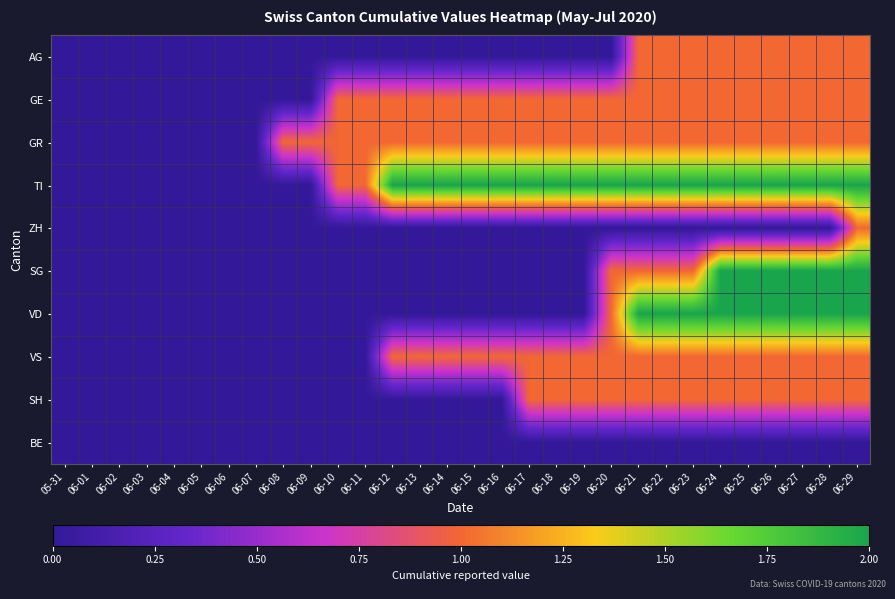

Reading left to right, transcribe all the data shown in this chart.

AG: 05-31=0	06-01=0	06-02=0	06-03=0	06-04=0	06-05=0	06-06=0	06-07=0	06-08=0	06-09=0	06-10=0	06-11=0	06-12=0	06-13=0	06-14=0	06-15=0	06-16=0	06-17=0	06-18=0	06-19=0	06-20=0	06-21=1	06-22=1	06-23=1	06-24=1	06-25=1	06-26=1	06-27=1	06-28=1	06-29=1
GE: 05-31=0	06-01=0	06-02=0	06-03=0	06-04=0	06-05=0	06-06=0	06-07=0	06-08=0	06-09=0	06-10=1	06-11=1	06-12=1	06-13=1	06-14=1	06-15=1	06-16=1	06-17=1	06-18=1	06-19=1	06-20=1	06-21=1	06-22=1	06-23=1	06-24=1	06-25=1	06-26=1	06-27=1	06-28=1	06-29=1
GR: 05-31=0	06-01=0	06-02=0	06-03=0	06-04=0	06-05=0	06-06=0	06-07=0	06-08=1	06-09=1	06-10=1	06-11=1	06-12=1	06-13=1	06-14=1	06-15=1	06-16=1	06-17=1	06-18=1	06-19=1	06-20=1	06-21=1	06-22=1	06-23=1	06-24=1	06-25=1	06-26=1	06-27=1	06-28=1	06-29=1
TI: 05-31=0	06-01=0	06-02=0	06-03=0	06-04=0	06-05=0	06-06=0	06-07=0	06-08=0	06-09=0	06-10=1	06-11=1	06-12=2	06-13=2	06-14=2	06-15=2	06-16=2	06-17=2	06-18=2	06-19=2	06-20=2	06-21=2	06-22=2	06-23=2	06-24=2	06-25=2	06-26=2	06-27=2	06-28=2	06-29=2
ZH: 05-31=0	06-01=0	06-02=0	06-03=0	06-04=0	06-05=0	06-06=0	06-07=0	06-08=0	06-09=0	06-10=0	06-11=0	06-12=0	06-13=0	06-14=0	06-15=0	06-16=0	06-17=0	06-18=0	06-19=0	06-20=0	06-21=0	06-22=0	06-23=0	06-24=0	06-25=0	06-26=0	06-27=0	06-28=0	06-29=1
SG: 05-31=0	06-01=0	06-02=0	06-03=0	06-04=0	06-05=0	06-06=0	06-07=0	06-08=0	06-09=0	06-10=0	06-11=0	06-12=0	06-13=0	06-14=0	06-15=0	06-16=0	06-17=0	06-18=0	06-19=0	06-20=1	06-21=1	06-22=1	06-23=1	06-24=2	06-25=2	06-26=2	06-27=2	06-28=2	06-29=2
VD: 05-31=0	06-01=0	06-02=0	06-03=0	06-04=0	06-05=0	06-06=0	06-07=0	06-08=0	06-09=0	06-10=0	06-11=0	06-12=0	06-13=0	06-14=0	06-15=0	06-16=0	06-17=0	06-18=0	06-19=0	06-20=1	06-21=2	06-22=2	06-23=2	06-24=2	06-25=2	06-26=2	06-27=2	06-28=2	06-29=2
VS: 05-31=0	06-01=0	06-02=0	06-03=0	06-04=0	06-05=0	06-06=0	06-07=0	06-08=0	06-09=0	06-10=0	06-11=0	06-12=1	06-13=1	06-14=1	06-15=1	06-16=1	06-17=1	06-18=1	06-19=1	06-20=1	06-21=1	06-22=1	06-23=1	06-24=1	06-25=1	06-26=1	06-27=1	06-28=1	06-29=1
SH: 05-31=0	06-01=0	06-02=0	06-03=0	06-04=0	06-05=0	06-06=0	06-07=0	06-08=0	06-09=0	06-10=0	06-11=0	06-12=0	06-13=0	06-14=0	06-15=0	06-16=0	06-17=1	06-18=1	06-19=1	06-20=1	06-21=1	06-22=1	06-23=1	06-24=1	06-25=1	06-26=1	06-27=1	06-28=1	06-29=1
BE: 05-31=0	06-01=0	06-02=0	06-03=0	06-04=0	06-05=0	06-06=0	06-07=0	06-08=0	06-09=0	06-10=0	06-11=0	06-12=0	06-13=0	06-14=0	06-15=0	06-16=0	06-17=0	06-18=0	06-19=0	06-20=0	06-21=0	06-22=0	06-23=0	06-24=0	06-25=0	06-26=0	06-27=0	06-28=0	06-29=0